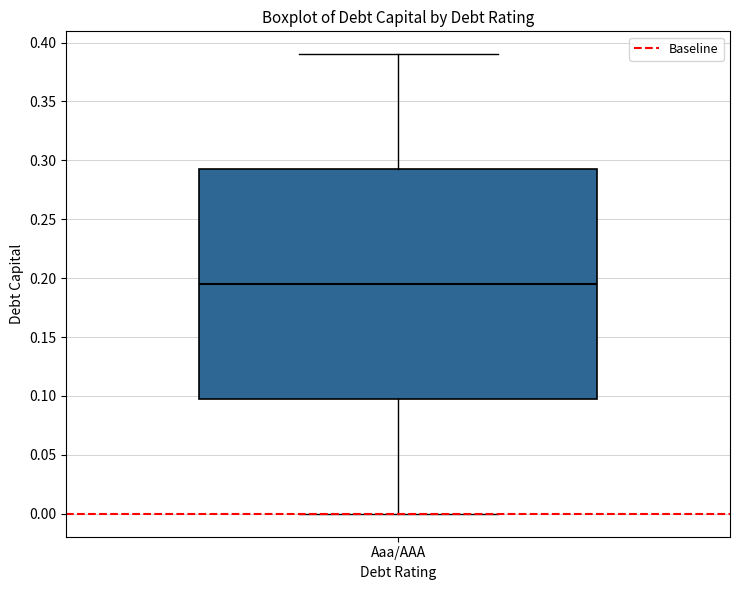

Read this box plot against the y-axis: the position of the median line, the range covered by the box, and the ends of both whiskers. The values are not printed on the chart, so give them approximately, as read against the axis.

median 0.195, box 0.100 to 0.295, whiskers 0.000 to 0.390